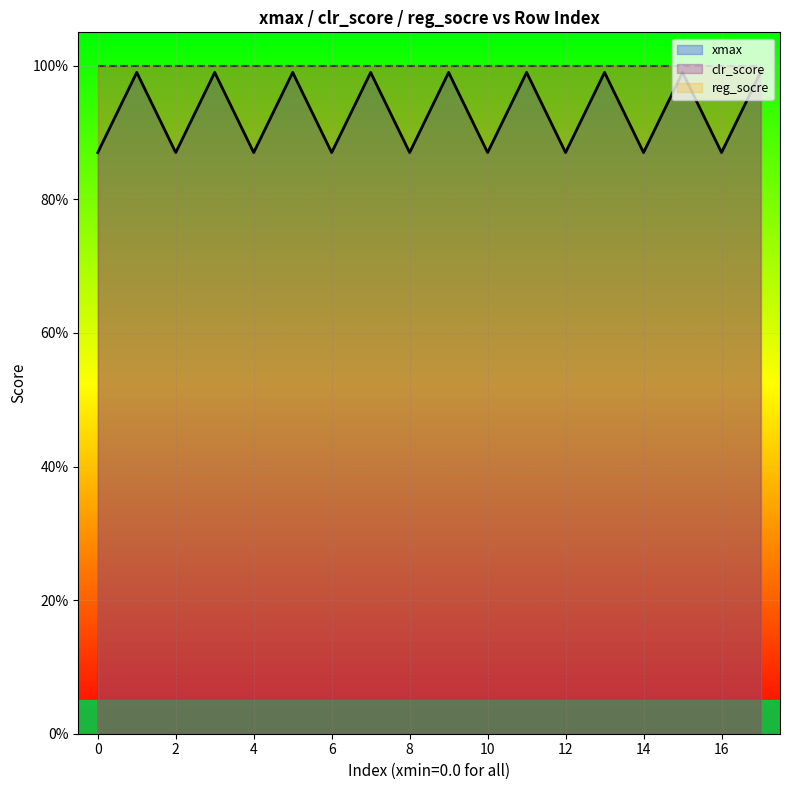

What is the average value of the reg_socre series?

1.0